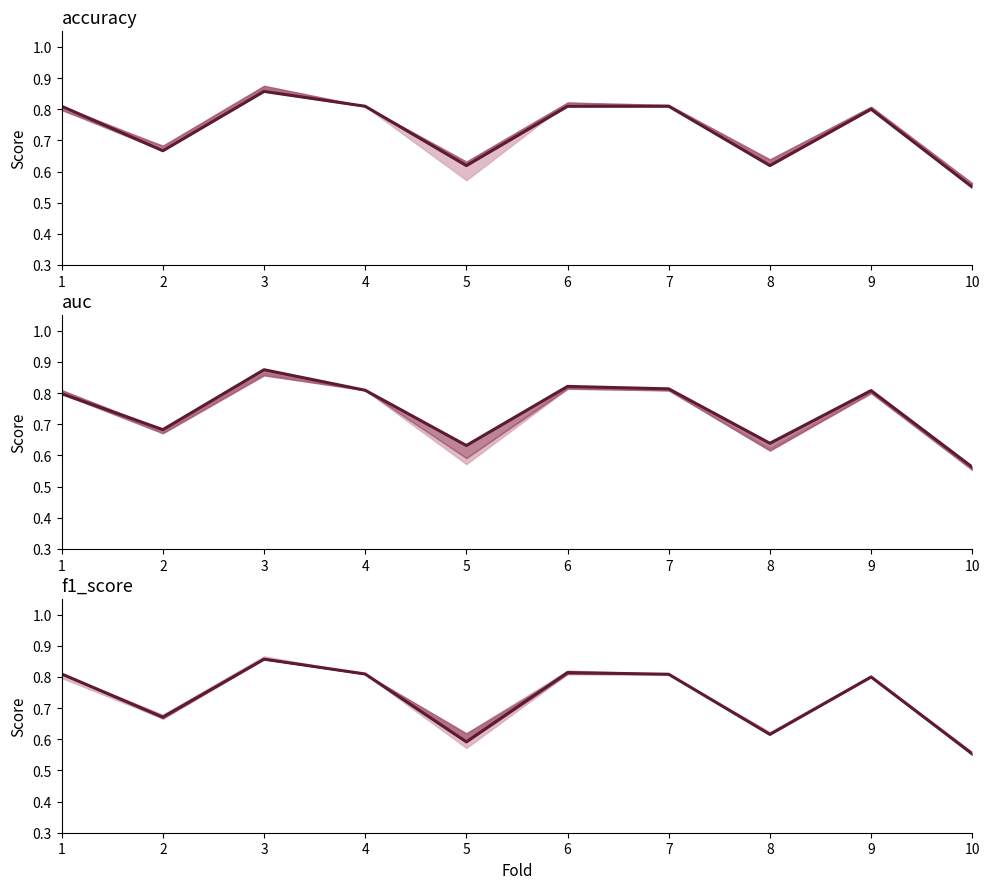

Count the accuracy values in the range 0 to 1.

10